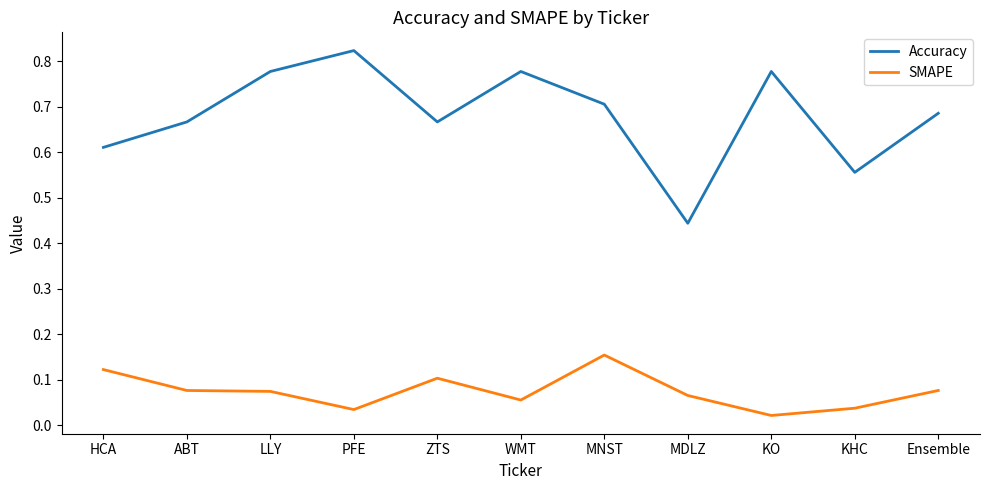

What are all the series names shown in the legend?

Accuracy, SMAPE